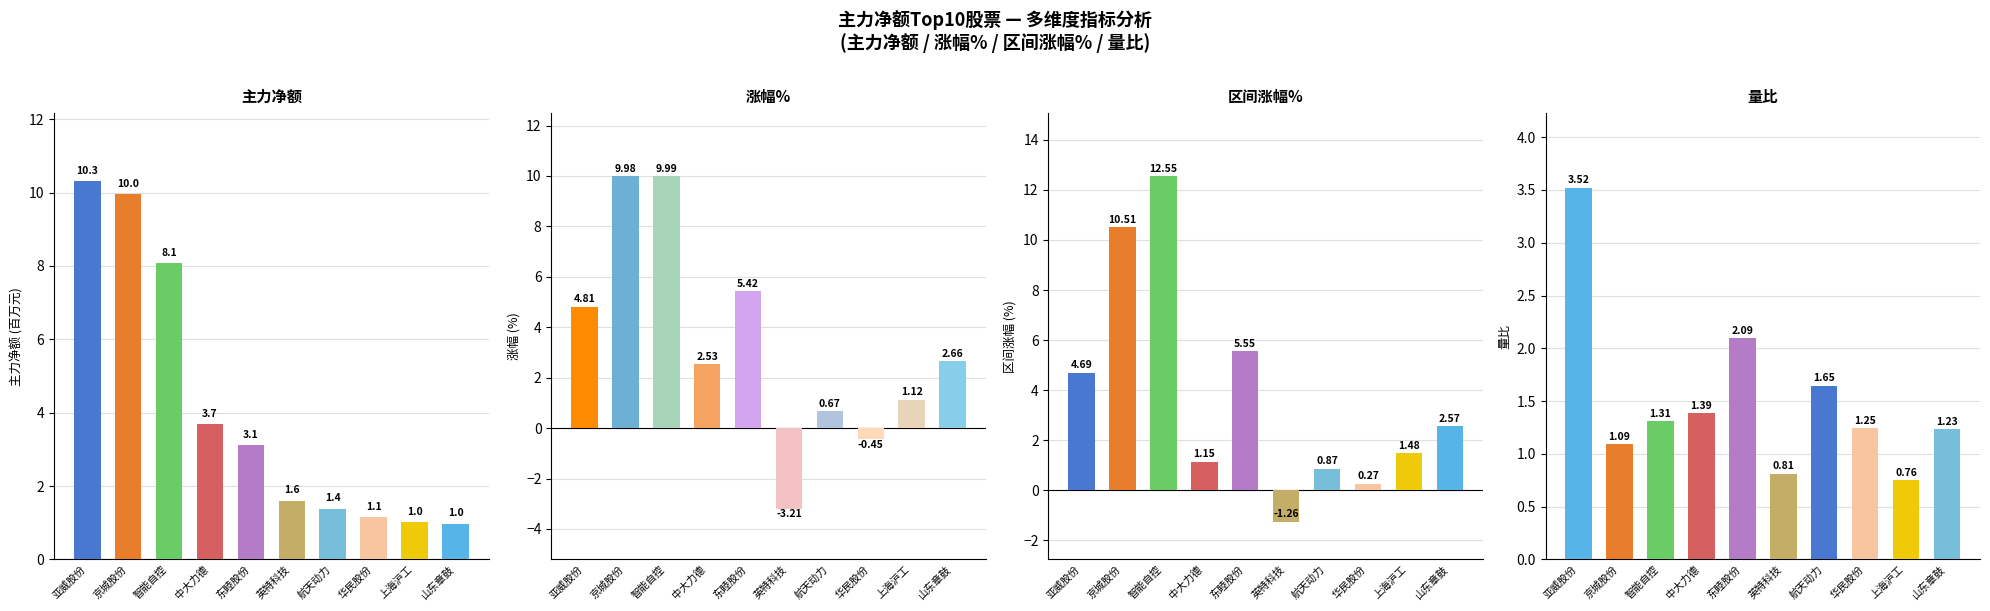

Between 山东章鼓 and 东睦股份, which is larger?

东睦股份